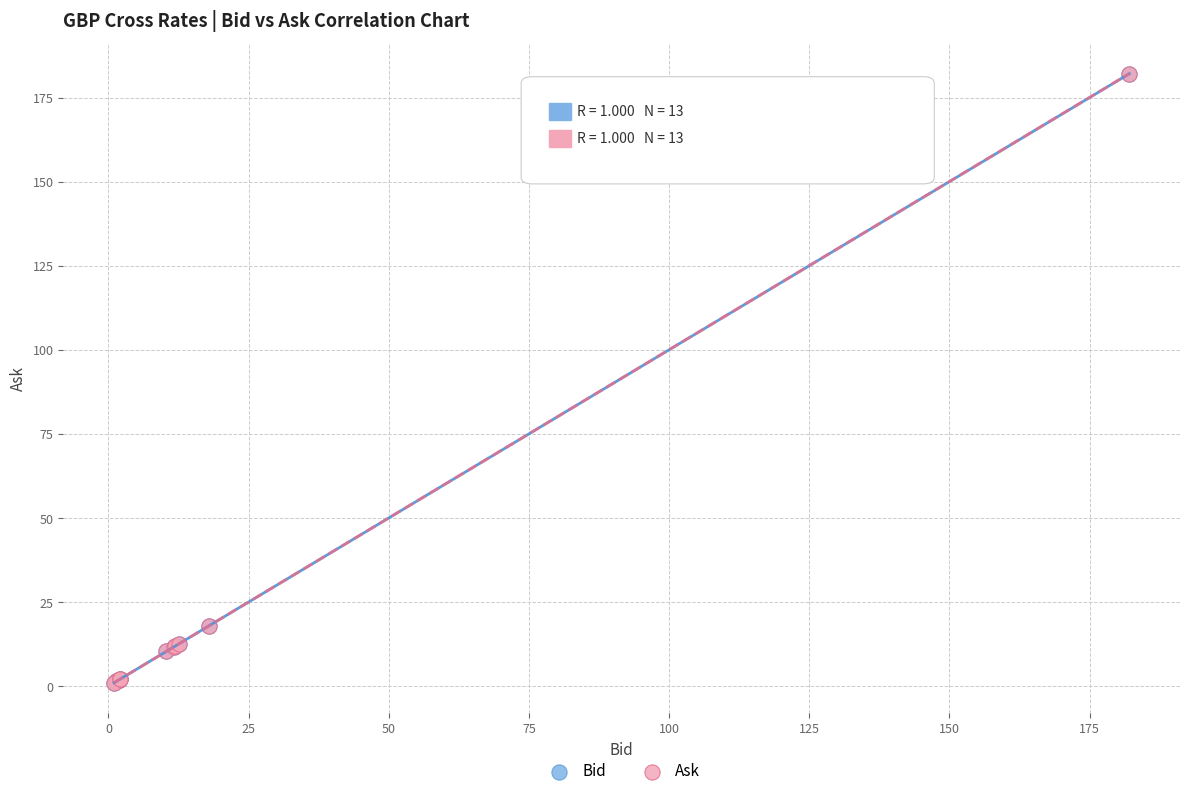

What are all the series names shown in the legend?

Bid, Ask